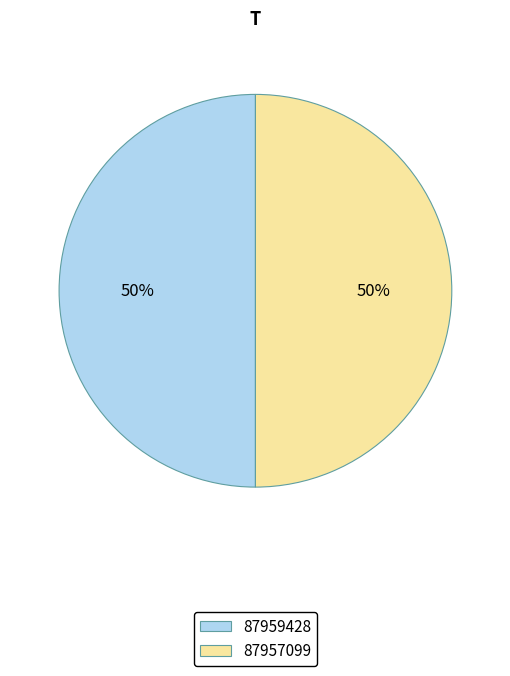

To the nearest percent, what is the combined percentage of 87957099 and 87959428?

100%